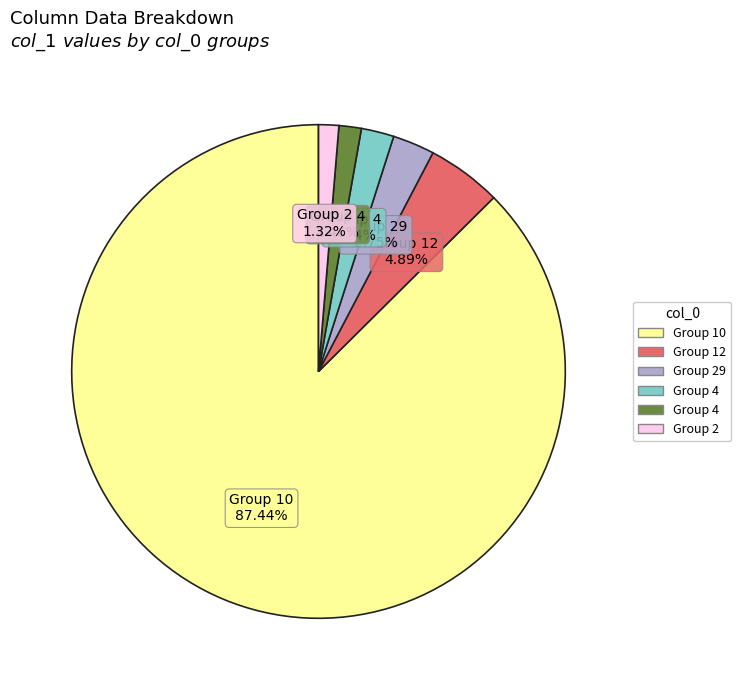

Does any single category account for the majority?

Yes